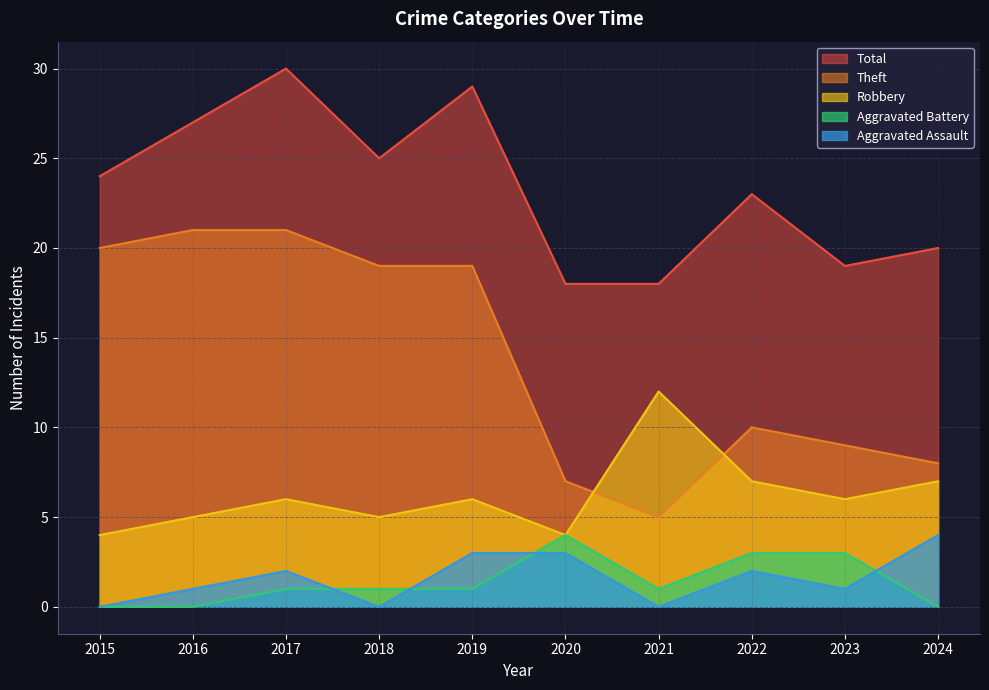

True or false: Aggravated Battery has a value of 0 at 2024.

True